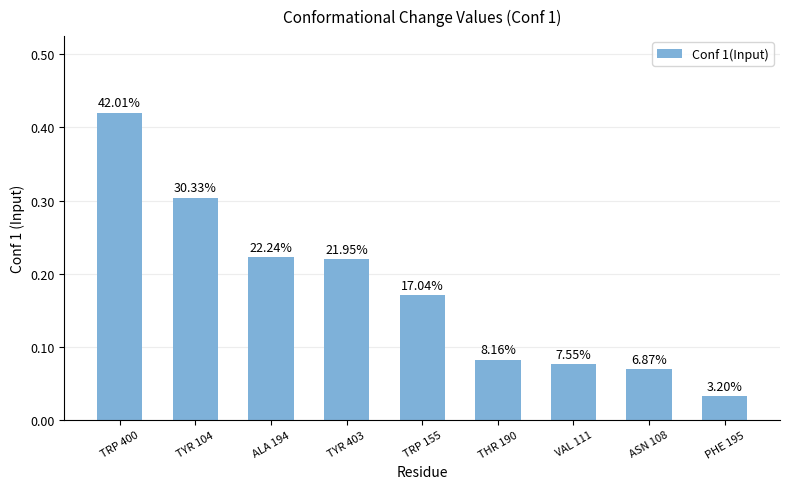

What is the value of the 5th bar from the left?

0.2